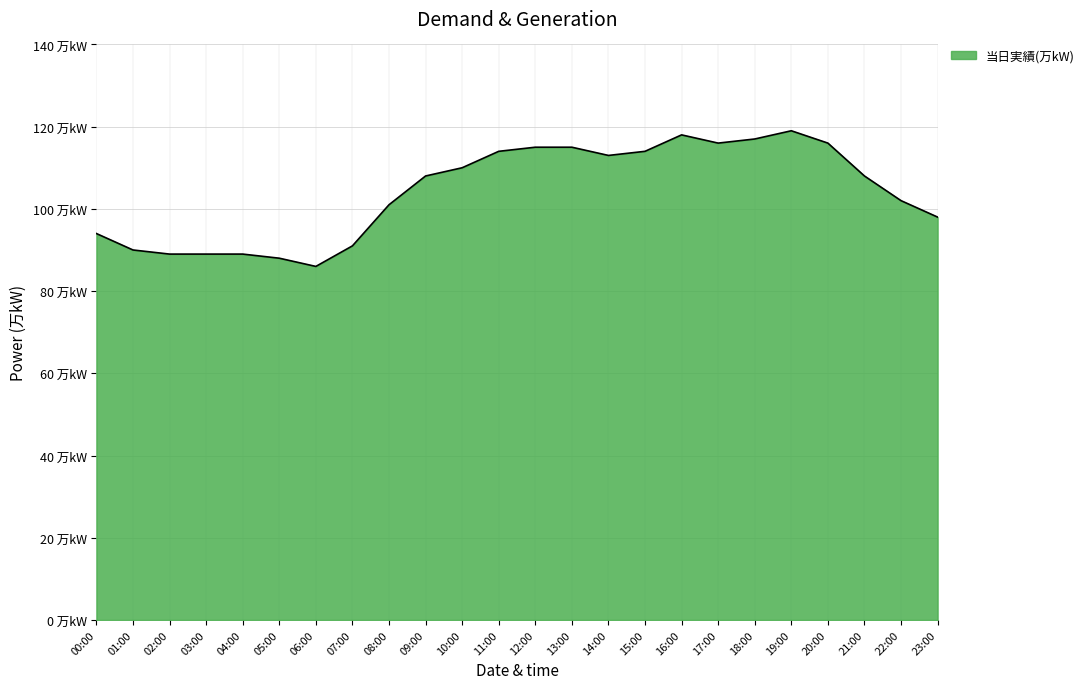

The chart shows a value of 89 at 04:00. True or false?

True